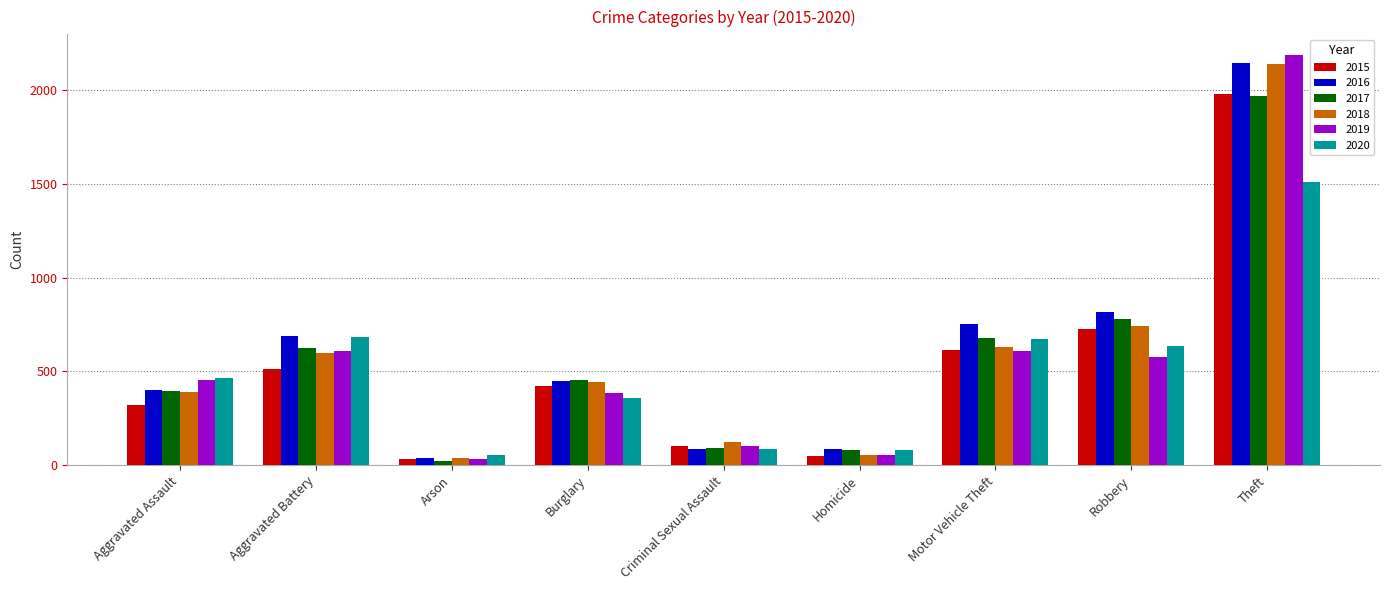

Are the bars grouped side by side (vs. stacked)?

Yes